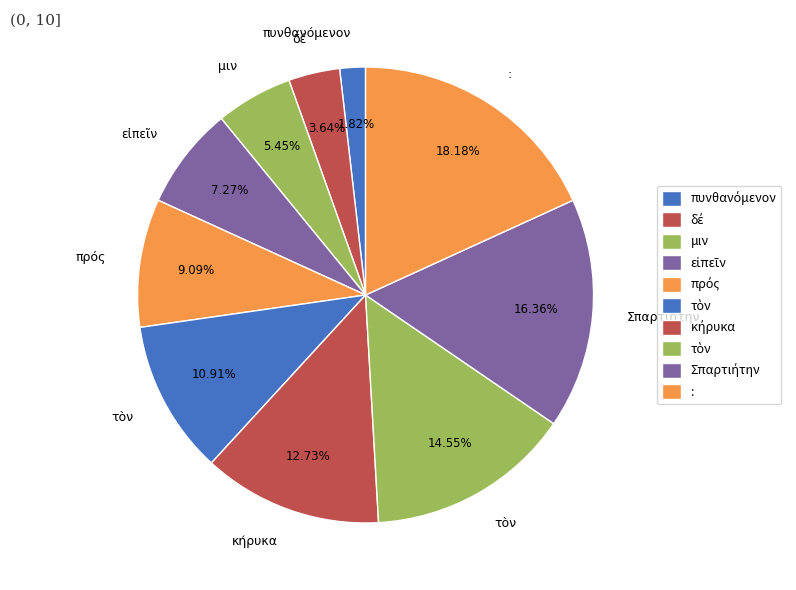

To the nearest percent, what is the difference between the largest and smallest slice percentages?

16%